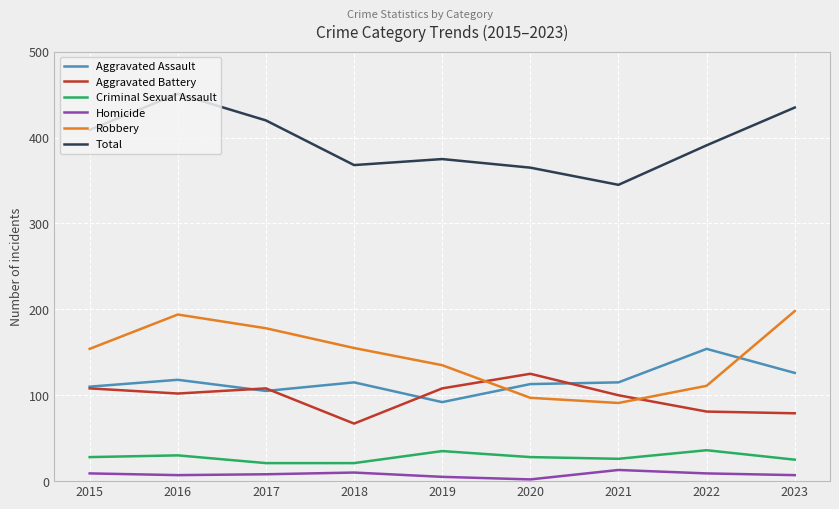

True or false: Total and Criminal Sexual Assault intersect in this chart.

False